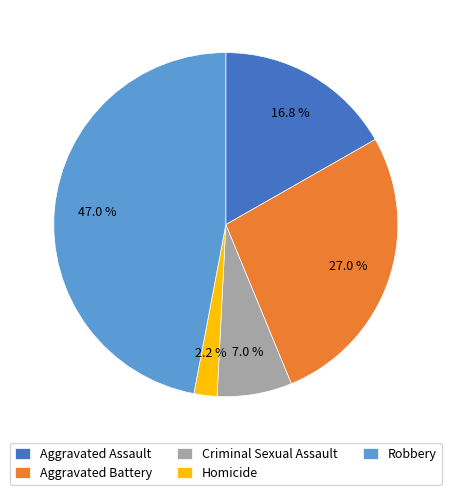

Which slice is the smallest?

Homicide